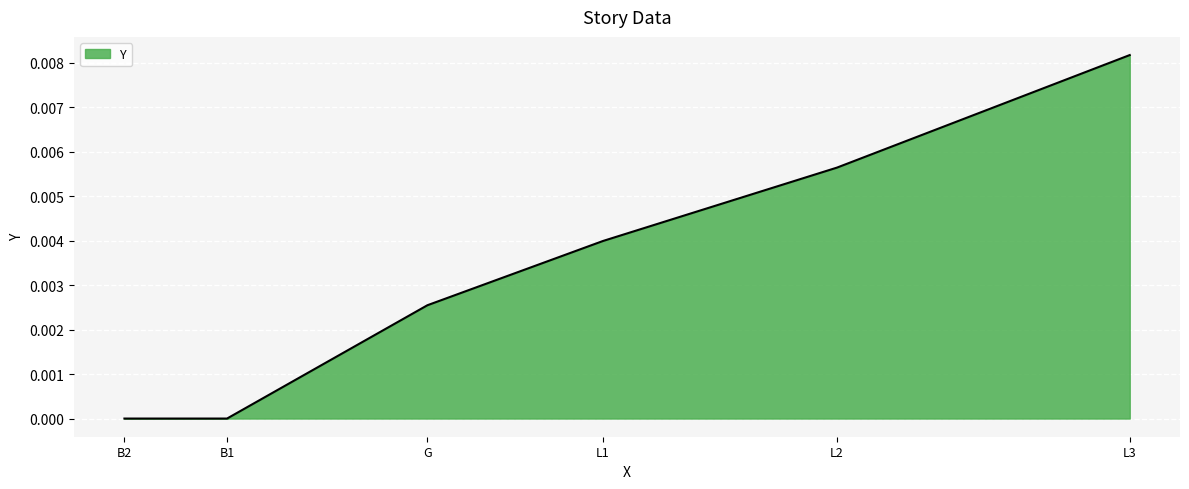

Count the number of data series in this chart.

1